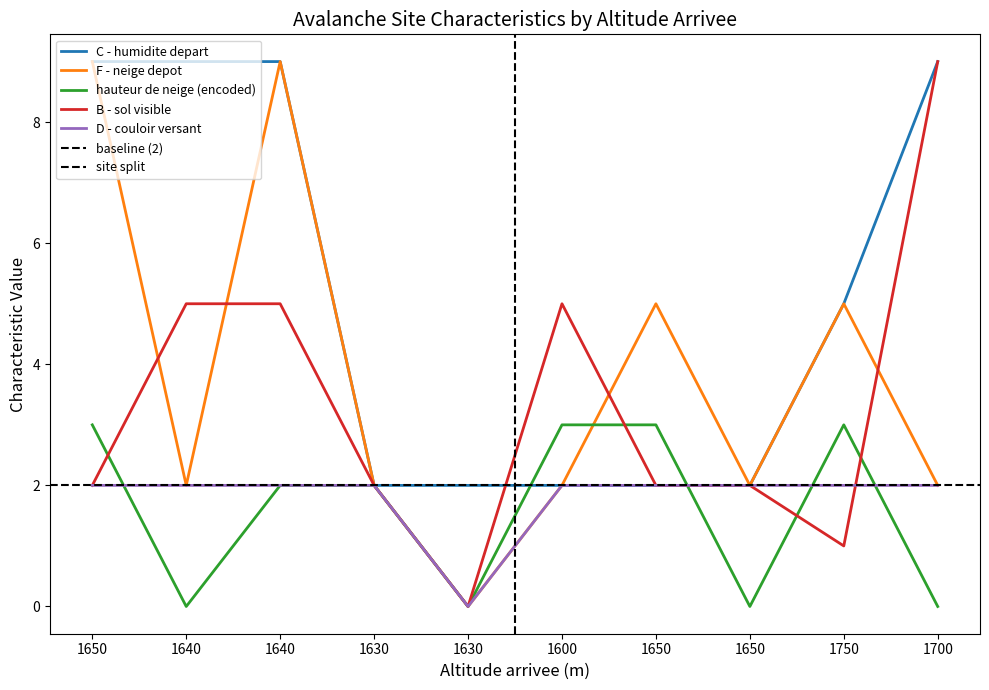

Which series changed the most between 1650 and 1650?

C - humidite depart